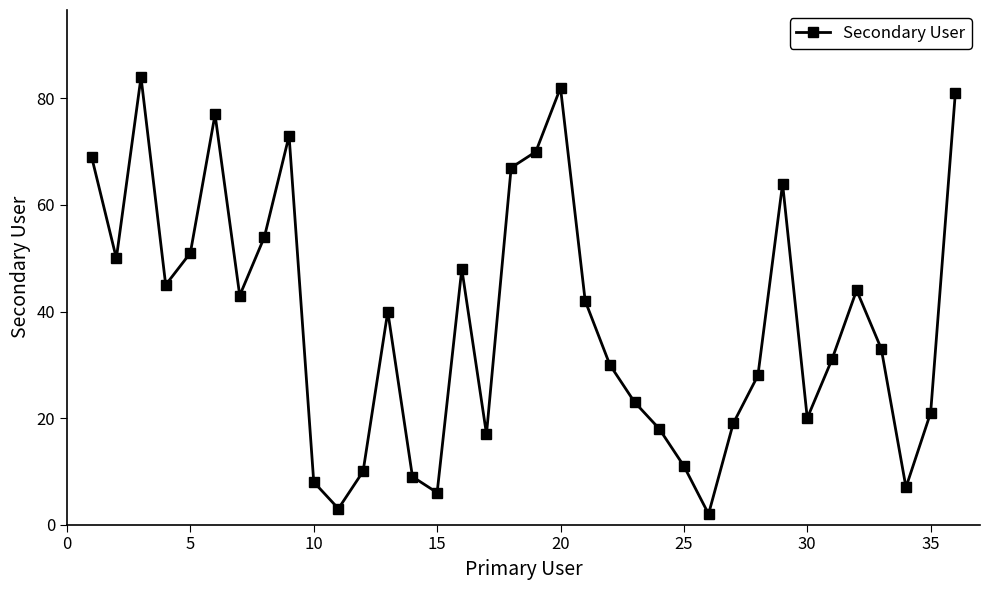

What is the difference between the second highest and minimum values?

80